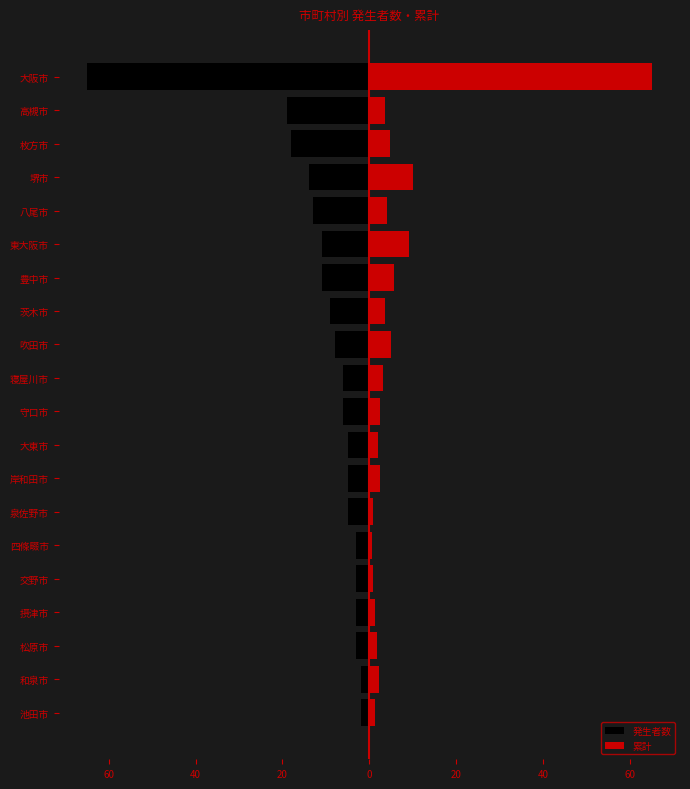

The 累計 series shows 1.2 at 松原市. True or false?

False